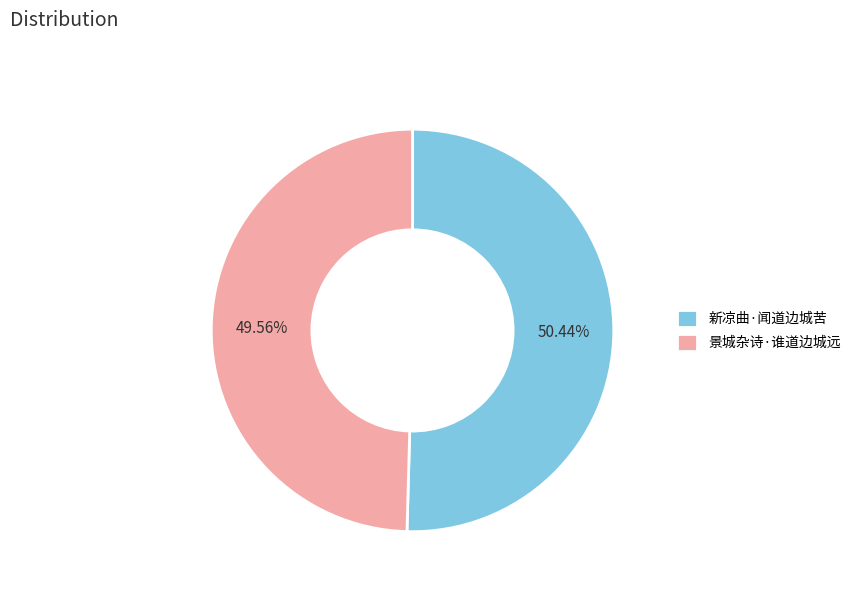

To the nearest percent, what is the difference between the largest and smallest slice percentages?

1%